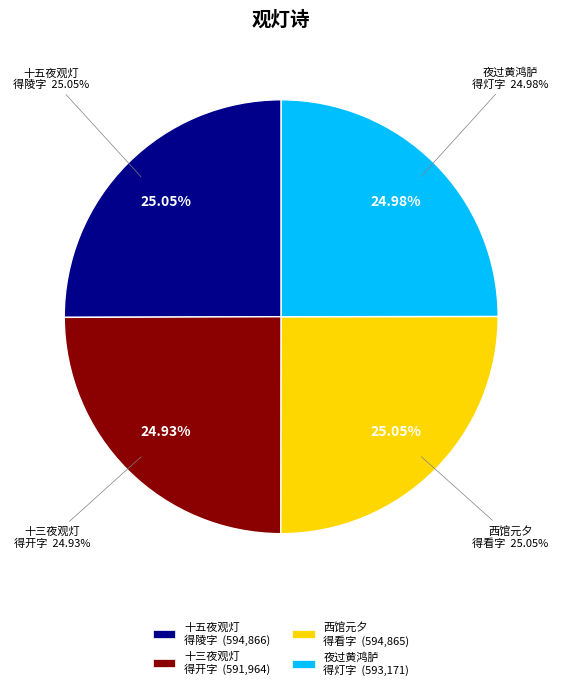

How much of the chart is everything except 十五夜同潘子朋梁丙孺朱季美集苏叔大宅雨中观灯得陵字?

75.0%